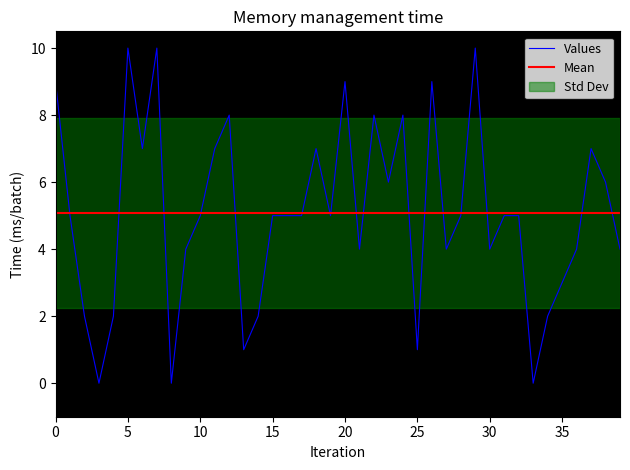

How many interior local valleys (lower than both neighbors) does the data have?

11